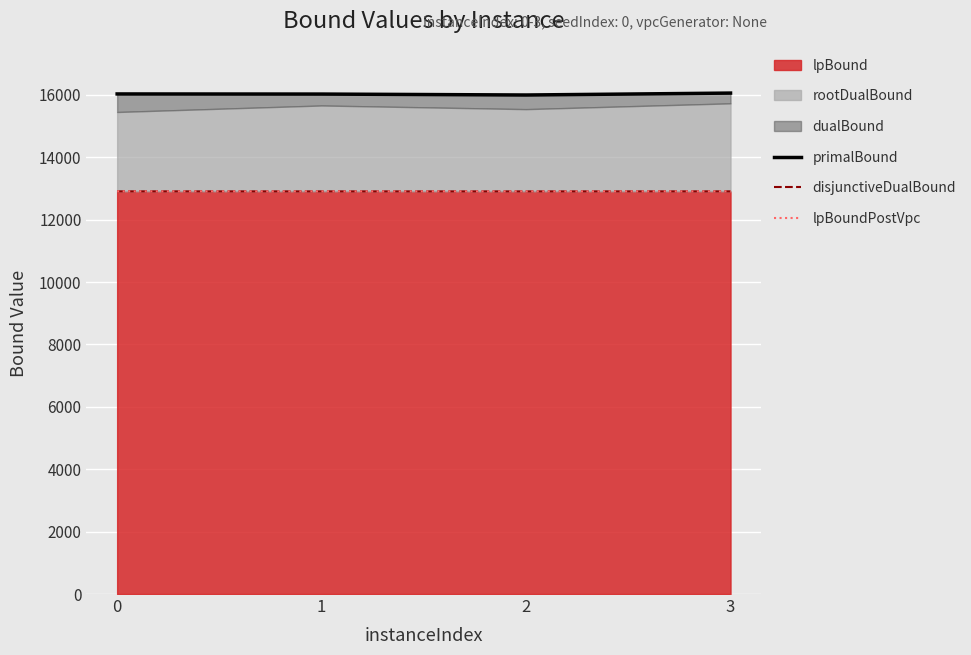

How many values in the lpBoundPostVpc series are below 12907?

2